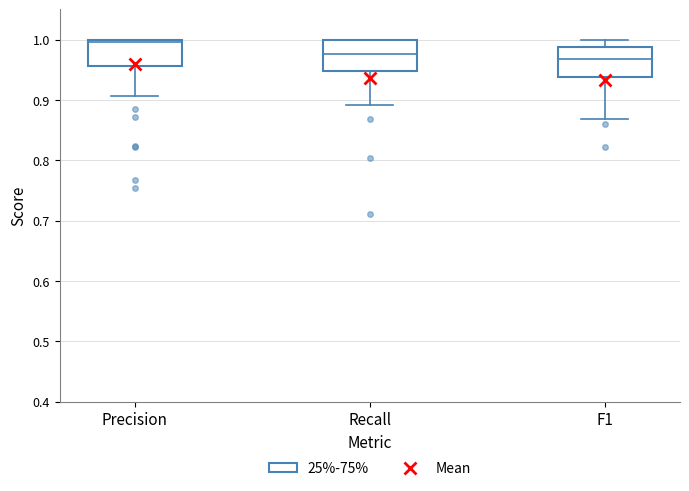

Reading left to right, read every box against the y-axis: the position of its median line, the range the box covers, and the ends of its whiskers. The values are not printed on the chart, so give them approximately, as read against the axis.

Precision: median 1.00 (just below the box's upper edge), box 0.96 to 1.00, whiskers 0.91 to 1.00
Recall: median 0.98, box 0.95 to 1.00, whiskers 0.89 to 1.00
F1: median 0.97, box 0.94 to 0.99, whiskers 0.87 to 1.00